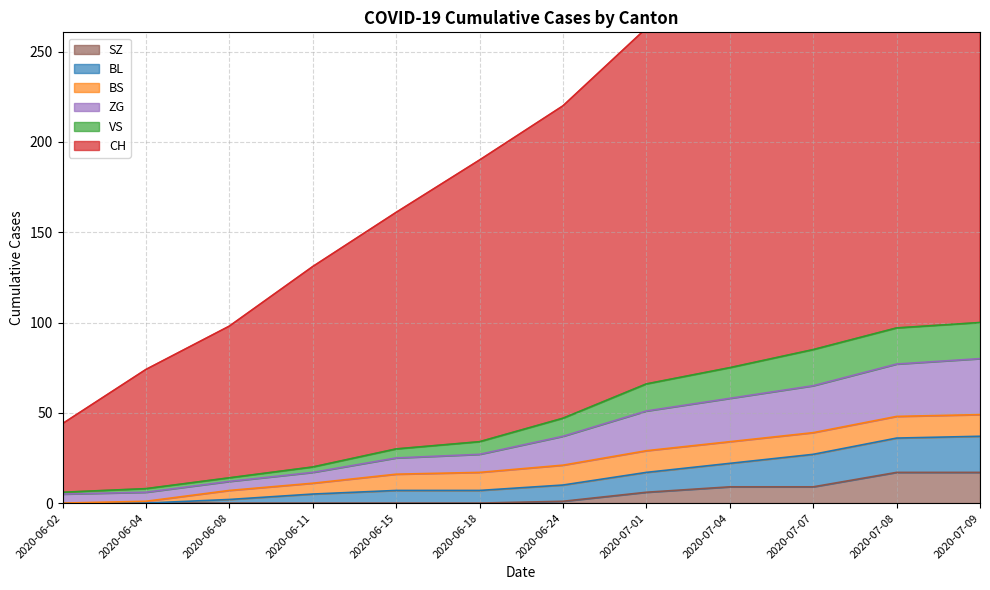

What is the label of the 4th point from the right?

2020-07-04